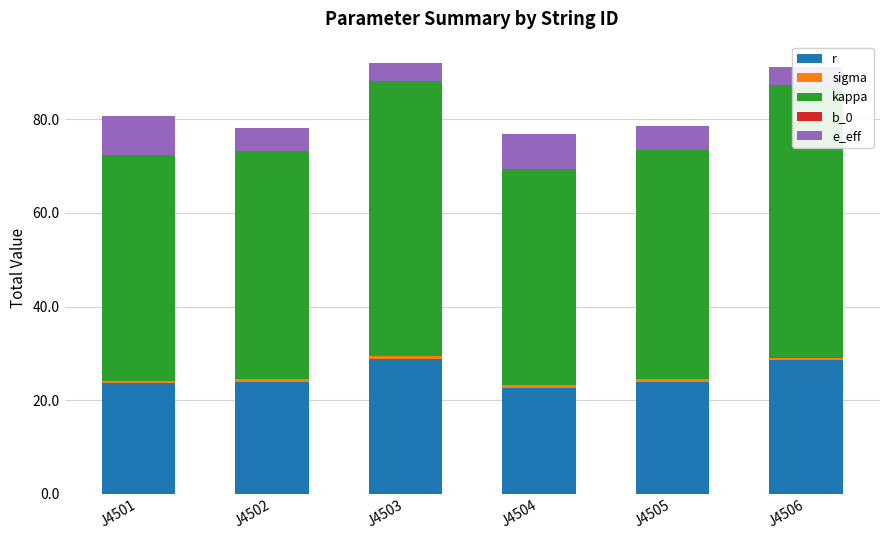

At which category is the sum across all series the highest?

J4503